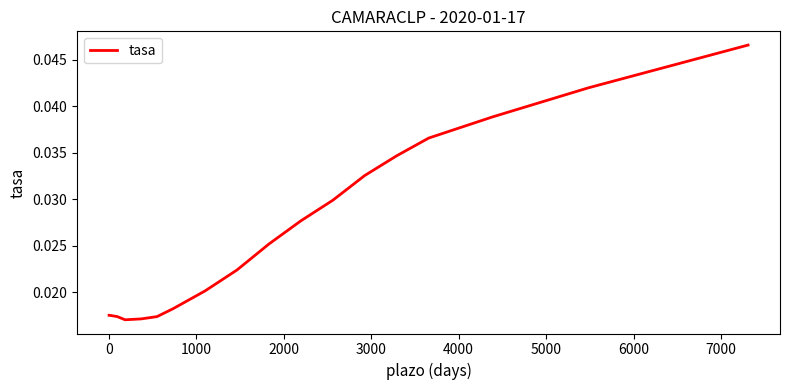

Is this an area chart (filled region under the line)?

No